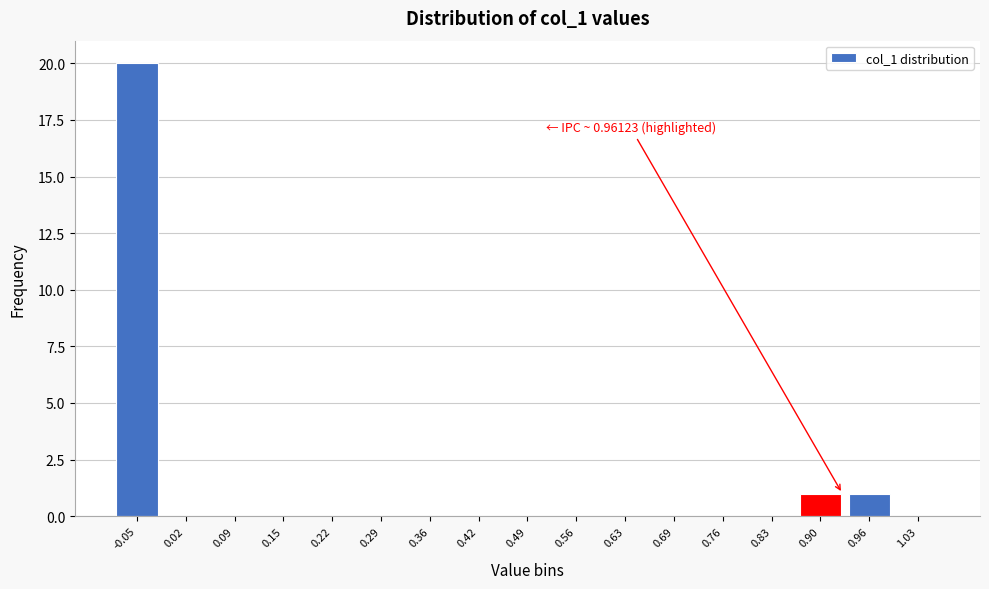

Reading left to right, transcribe all the data shown in this chart.

-0.05=20	0.02=0	0.09=0	0.15=0	0.22=0	0.29=0	0.36=0	0.42=0	0.49=0	0.56=0	0.63=0	0.69=0	0.76=0	0.83=0	0.90=1	0.96=1	1.03=0